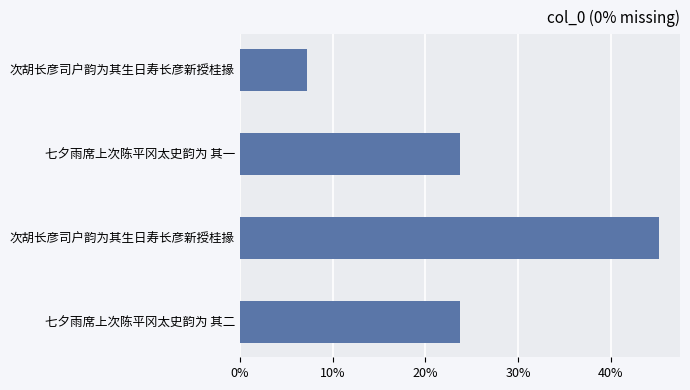

Does the chart contain any negative values?

No